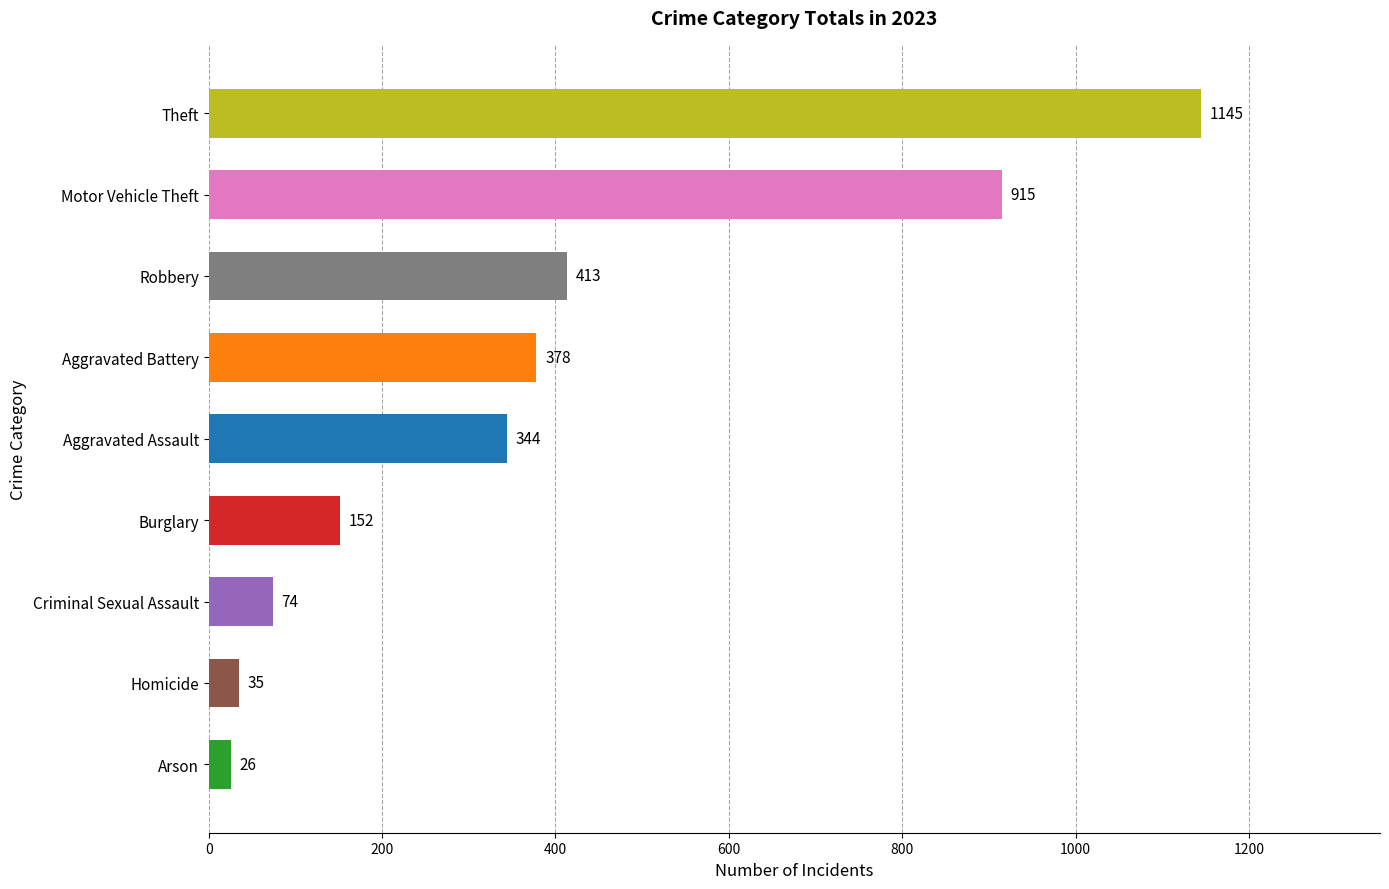

What is the change in value from Homicide to Robbery?

+378